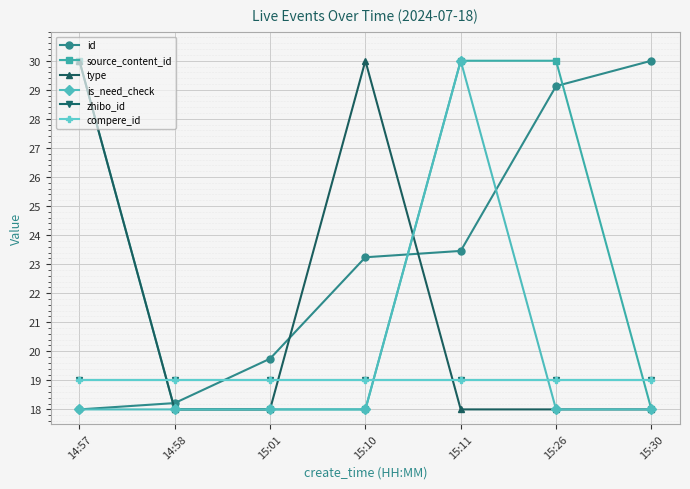

What position from the left is 14:58?

2